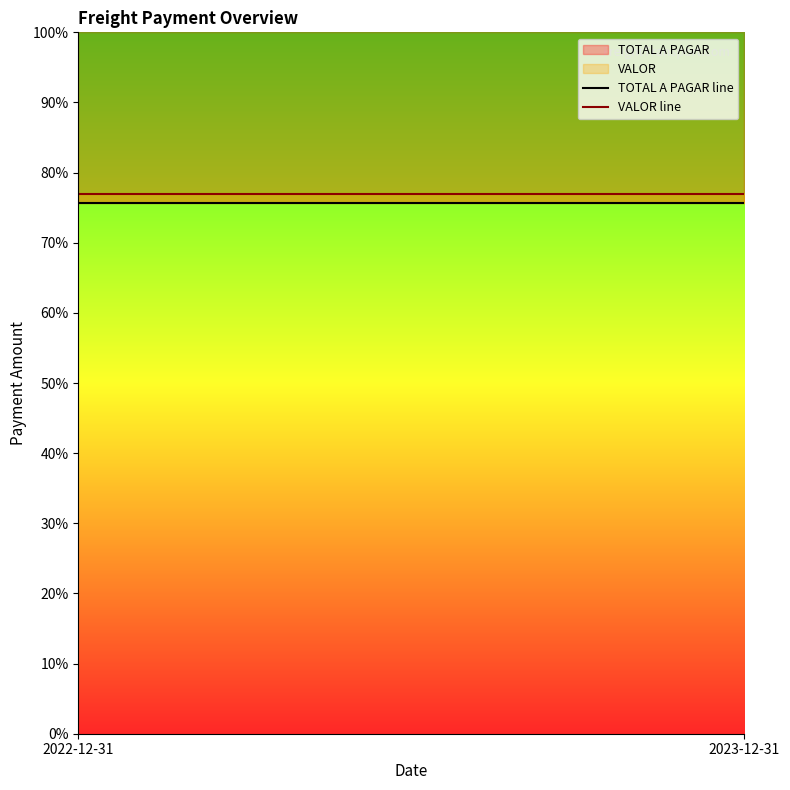

What position from the right is 2023-12-31?

1